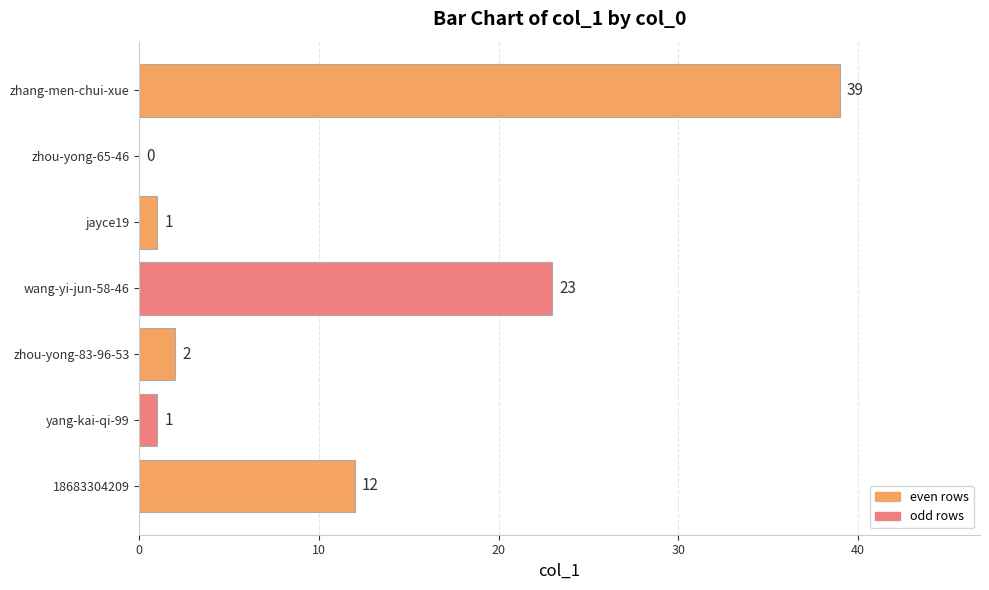

Reading bottom to top, transcribe all the data shown in this chart.

18683304209=12	yang-kai-qi-99=1	zhou-yong-83-96-53=2	wang-yi-jun-58-46=23	jayce19=1	zhou-yong-65-46=0	zhang-men-chui-xue=39